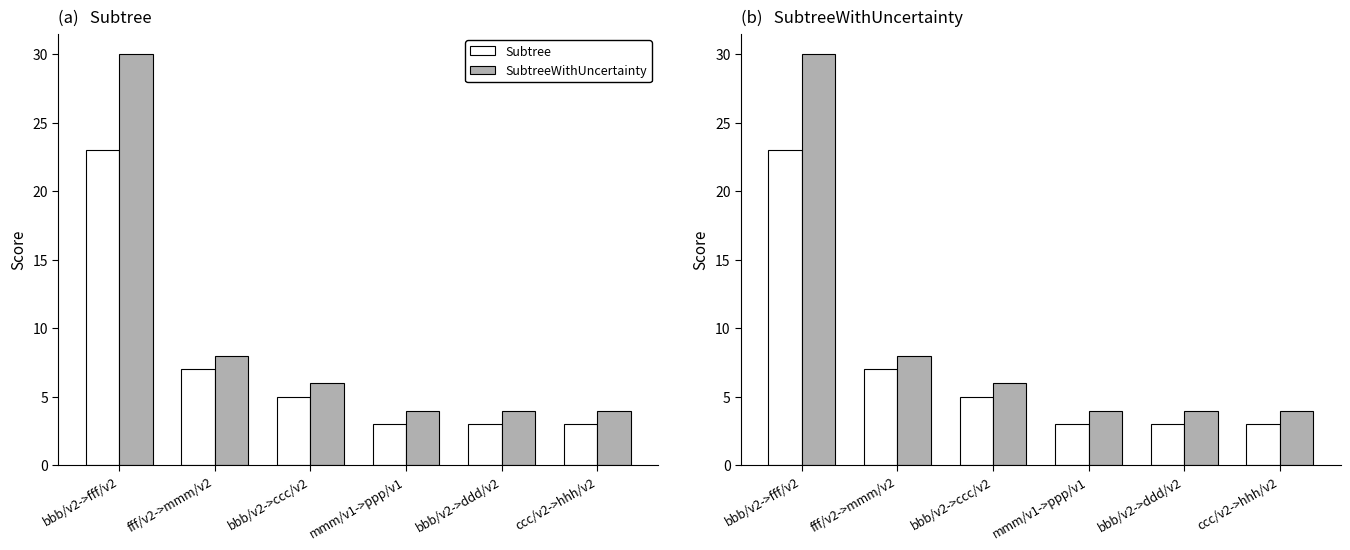

The value of Subtree at mmm/v1->ppp/v1 is 5. True or false?

False